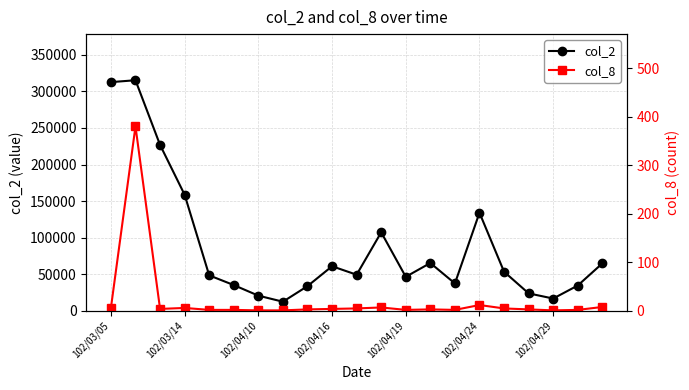

How many interior local valleys does the col_2 series have?

5